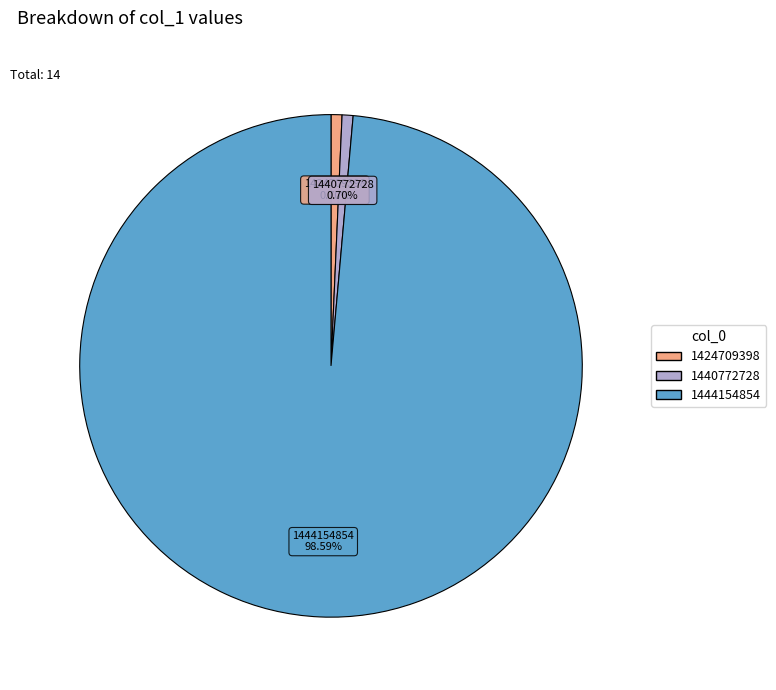

Is the sum of 1444154854 and 1424709398 greater than half?

Yes